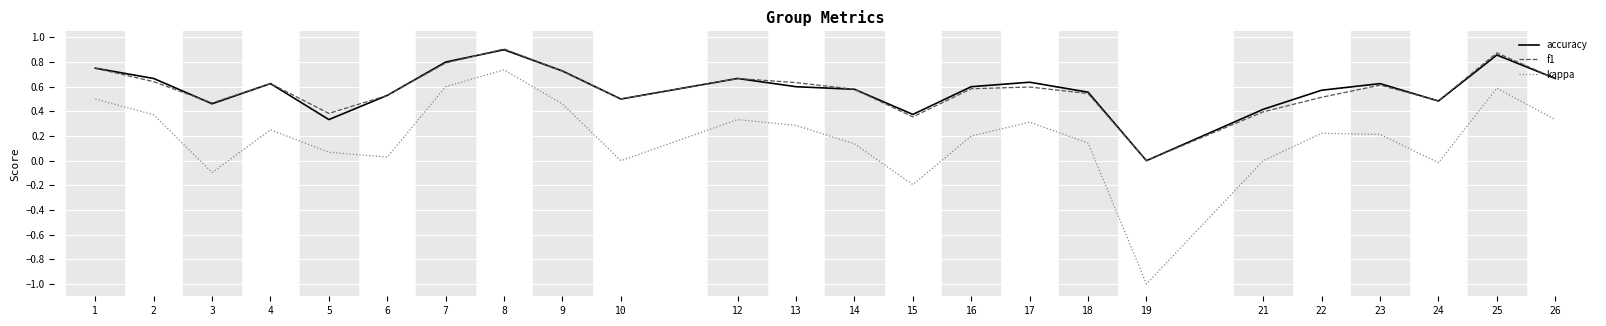

What is the lowest value of the kappa series?

-1.0